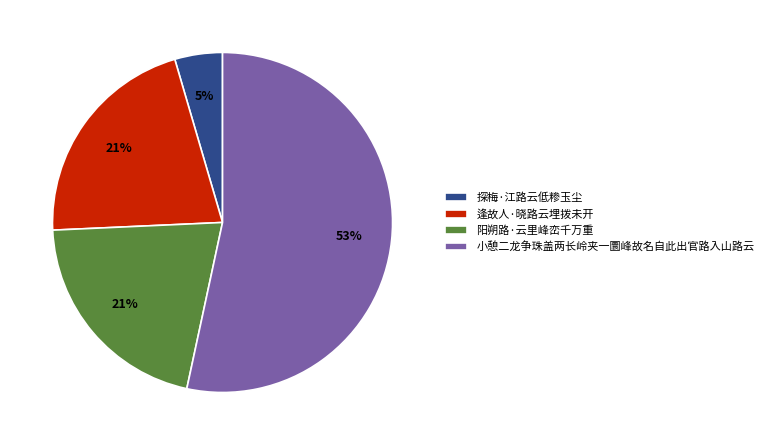

Is 小憩二龙争珠盖两长岭夹一圜峰故名自此出官路入山路云 the majority of the pie?

Yes